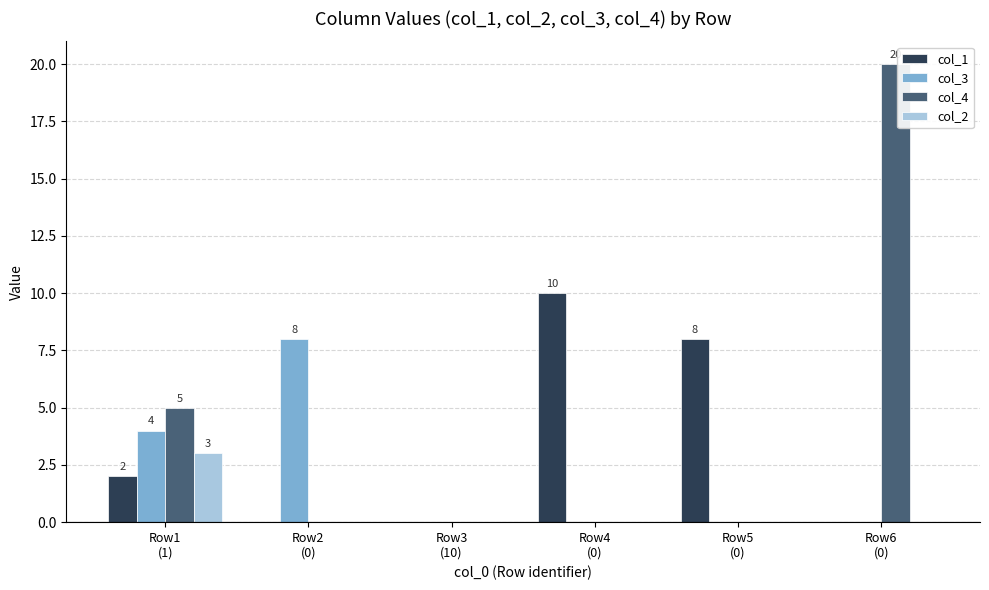

What are all the series names shown in the legend?

col_1, col_3, col_4, col_2